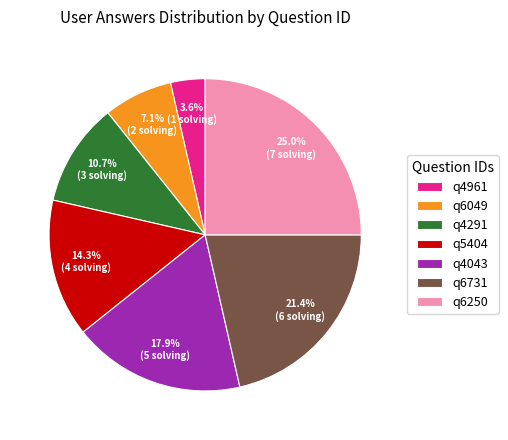

True or false: q6250 accounts for 25% of the total.

True